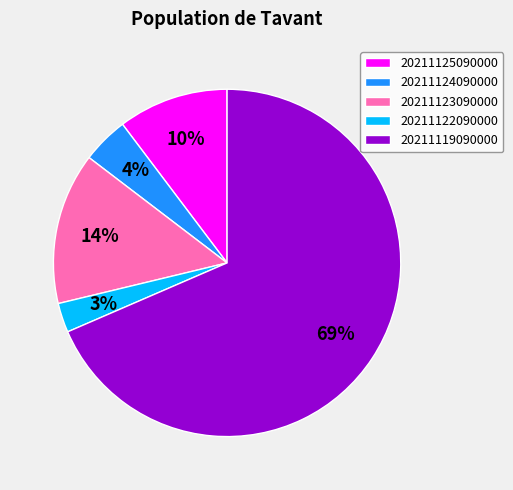

Which category has the smallest portion of the pie?

20211122090000